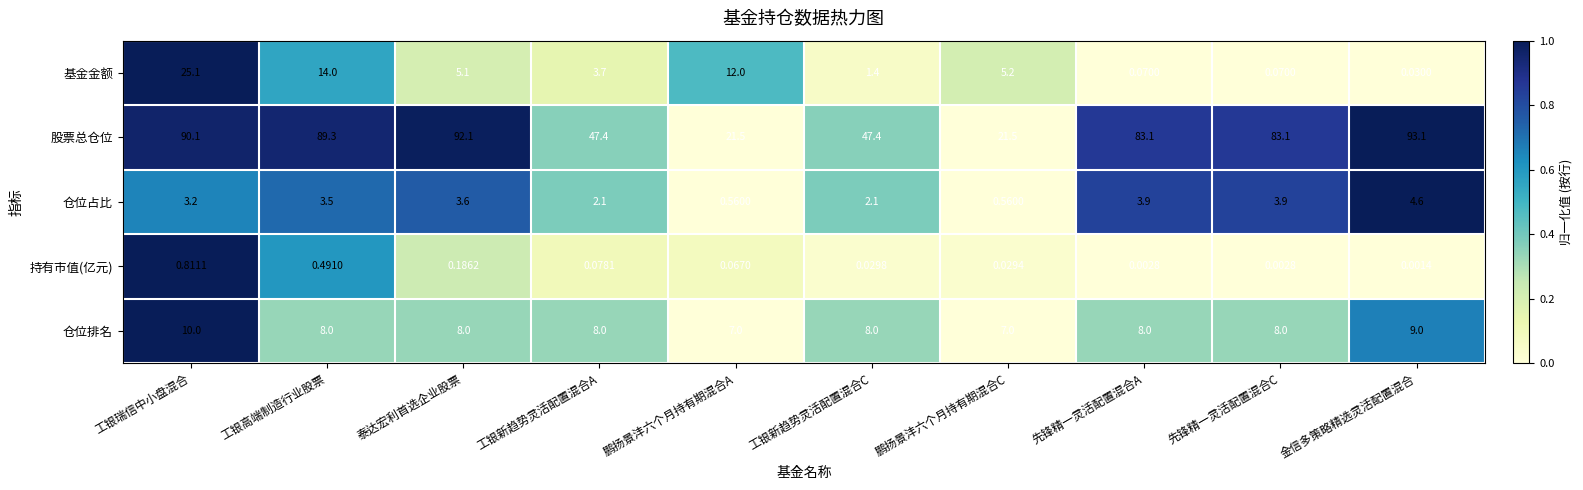

Rank the series by their maximum value, from highest to lowest.

股票总仓位, 基金金额, 仓位排名, 仓位占比, 持有市值(亿元)